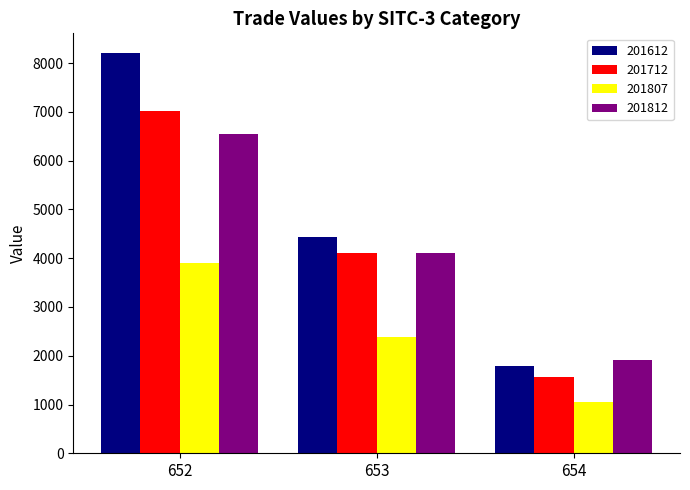

True or false: 201812 has a value of 5916.7 at 653.

False